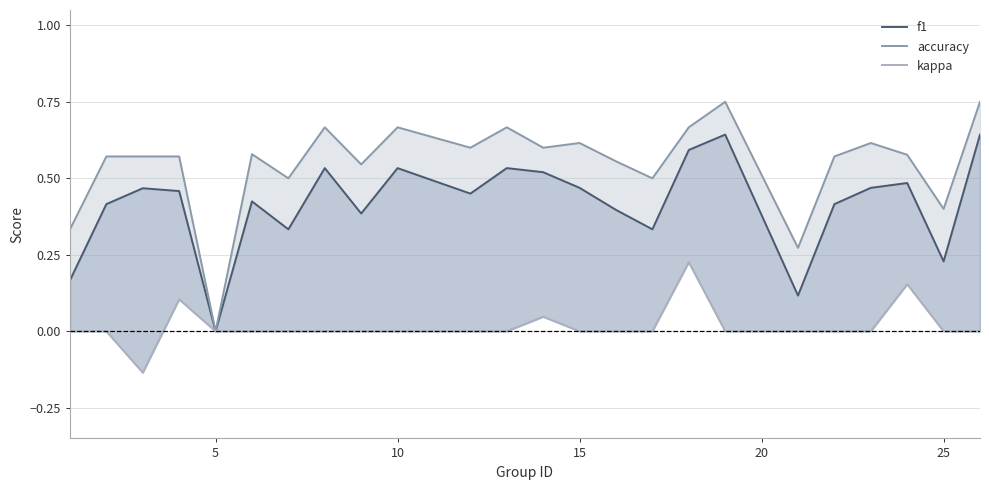

True or false: accuracy and kappa intersect in this chart.

False